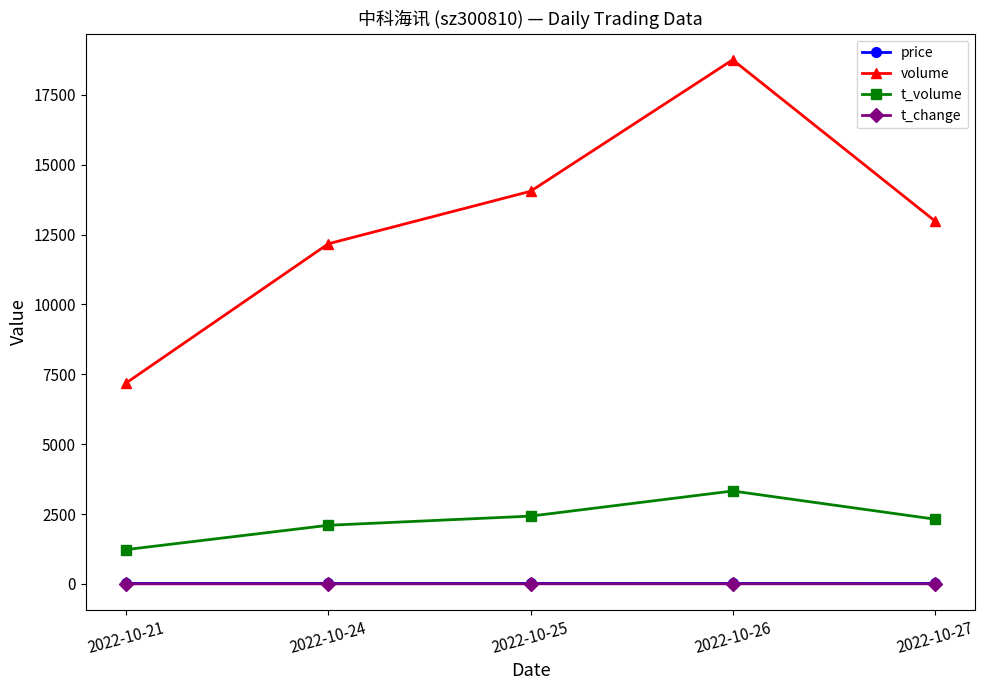

What is the value of the t_change point at the 2nd from the left?

1.6